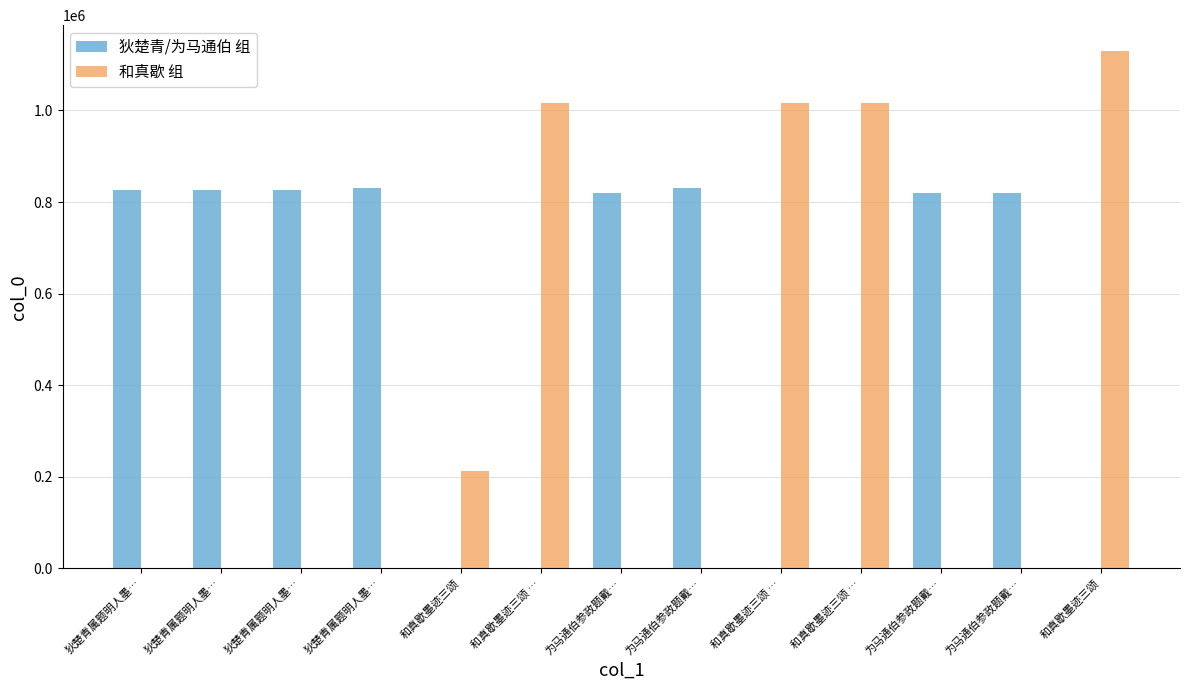

At which label does 和真歇 组 reach its peak?

和真歇墨迹三颂